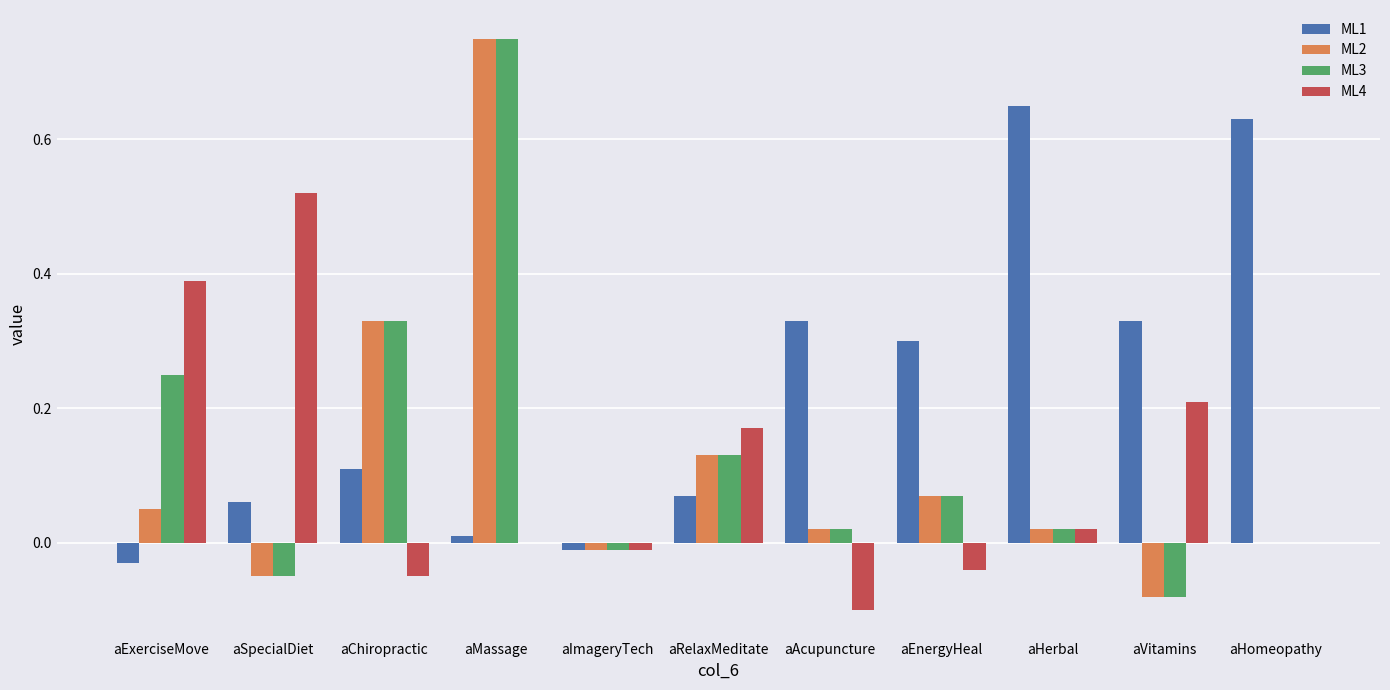

Which series has the largest total across all categories?

ML1